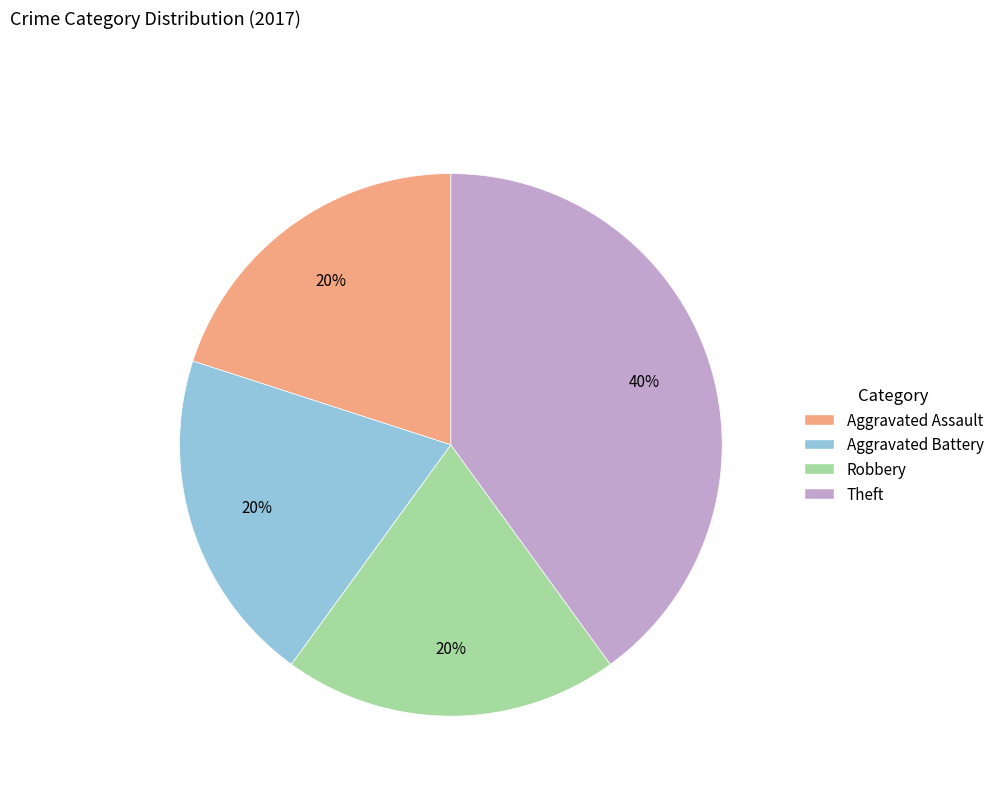

Which slice is the largest?

Theft